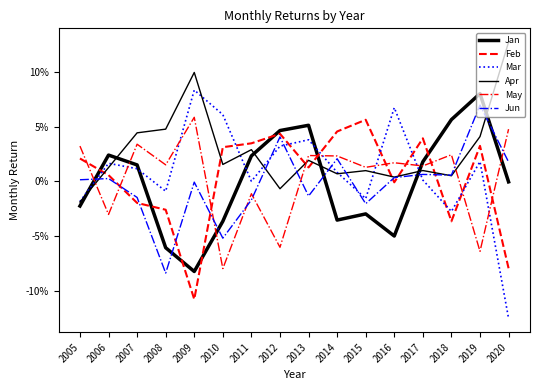

Does the chart display data point markers on the line(s)?

No